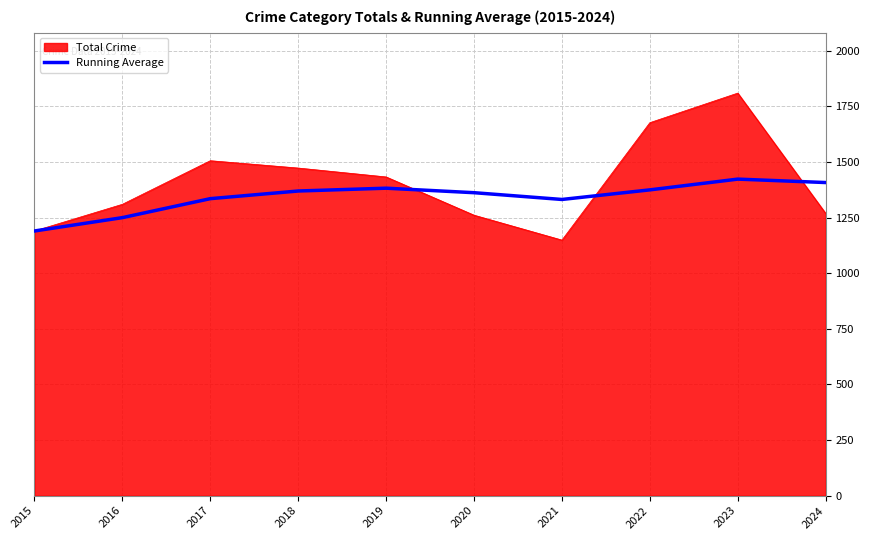

What is the minimum value for Running Average?

1190.0